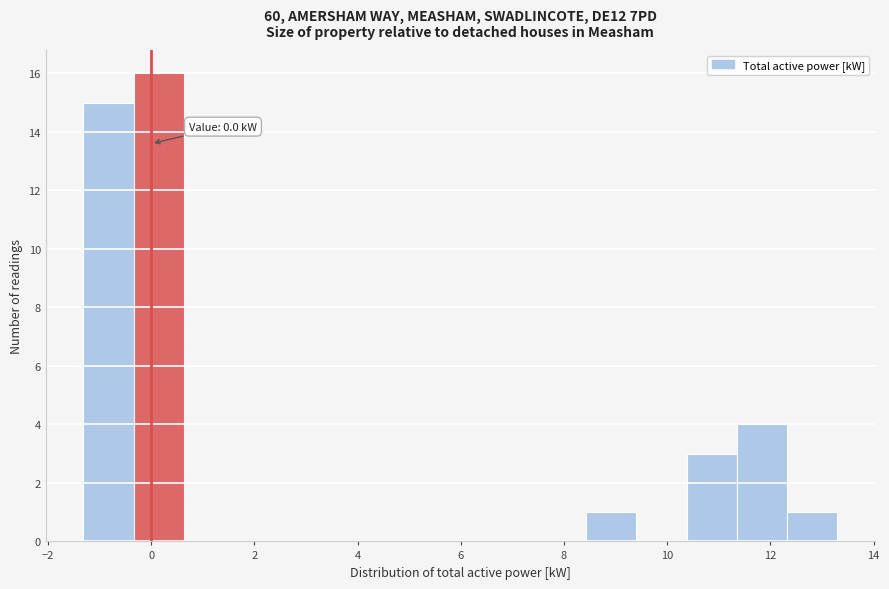

Which range on the x-axis has the tallest bar?

-0.4 to 0.6